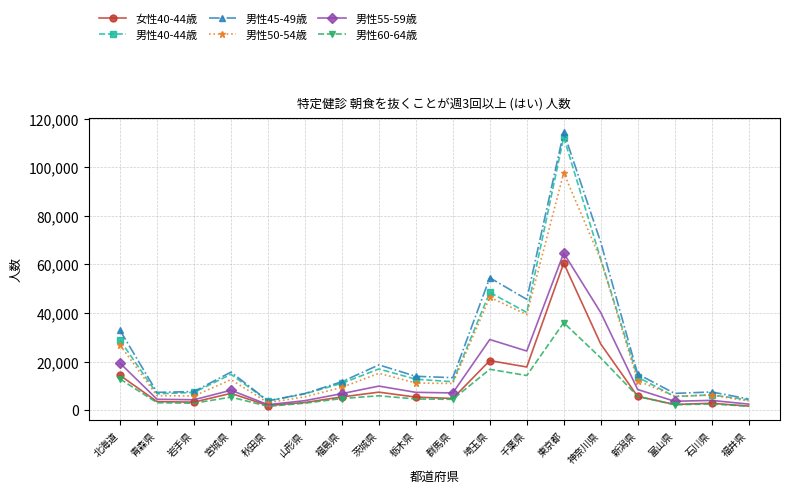

Does the chart display data point markers on the line(s)?

Yes